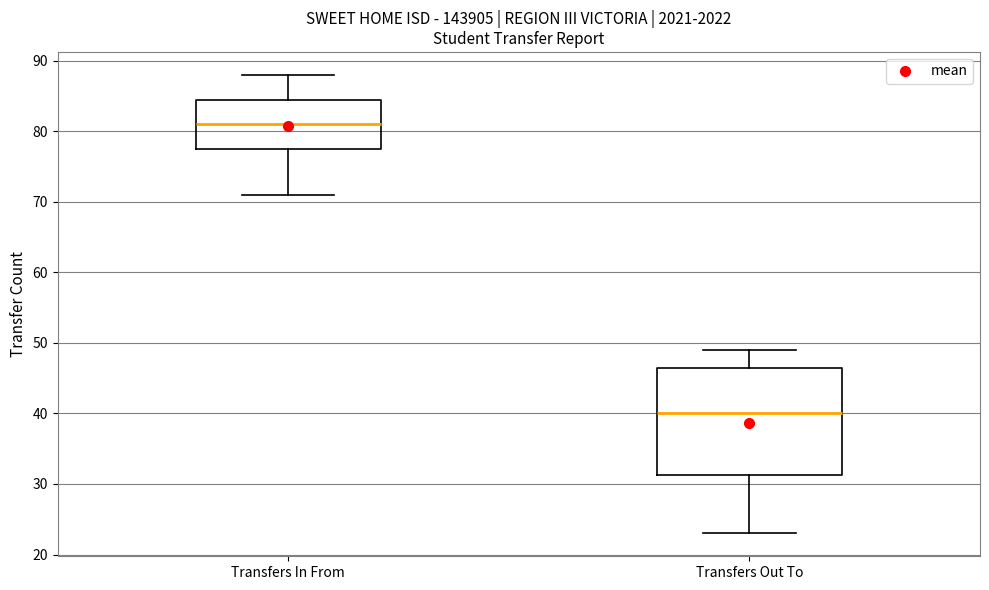

Reading left to right, read every box against the y-axis: the position of its median line, the range the box covers, and the ends of its whiskers. The values are not printed on the chart, so give them approximately, as read against the axis.

Transfers In From: median 81, box 78 to 85, whiskers 71 to 88
Transfers Out To: median 40, box 31 to 47, whiskers 23 to 49